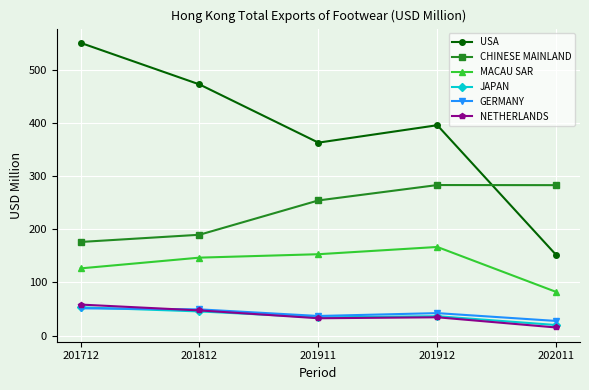

What is the maximum value for MACAU SAR?

166.7